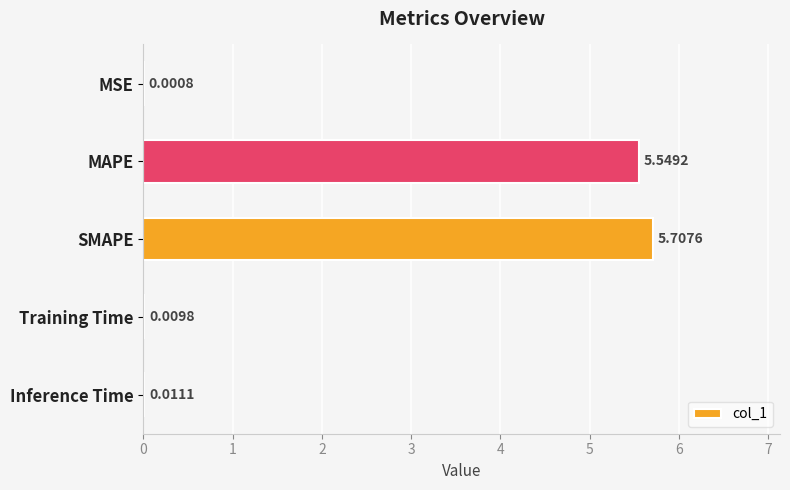

At which category does the chart reach its peak across all series?

SMAPE